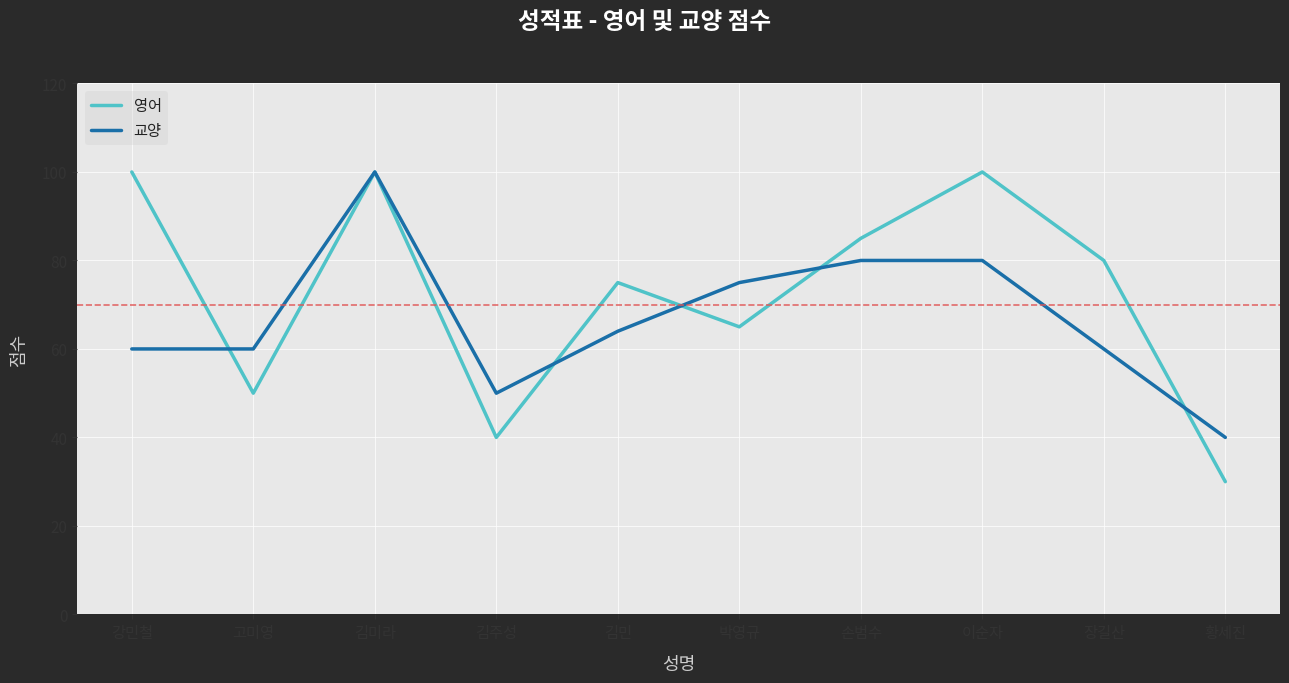

What is the total value across all series at 장길산?

140